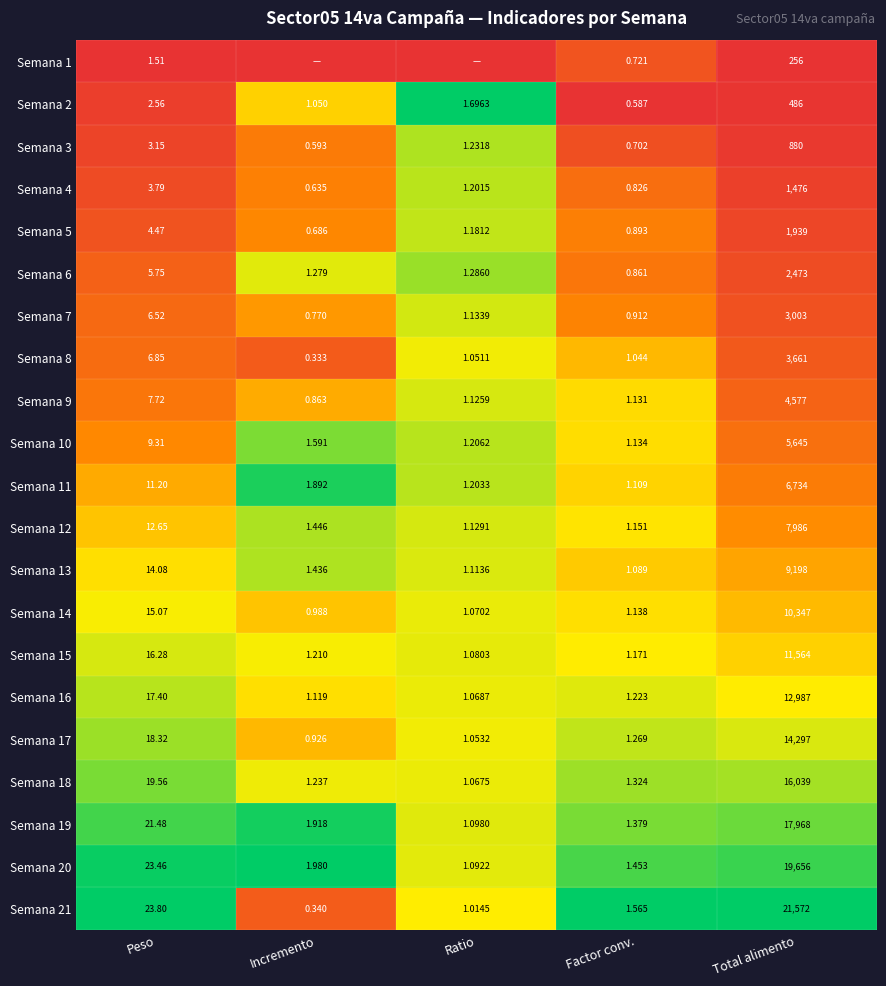

Is the value of Semana 5 at Total alimento greater than the value of Semana 10 at Peso?

Yes